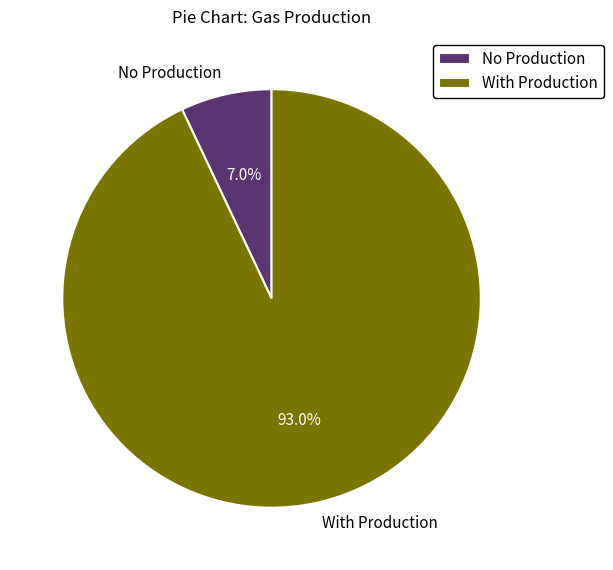

Is the sum of No Production and With Production greater than half?

Yes